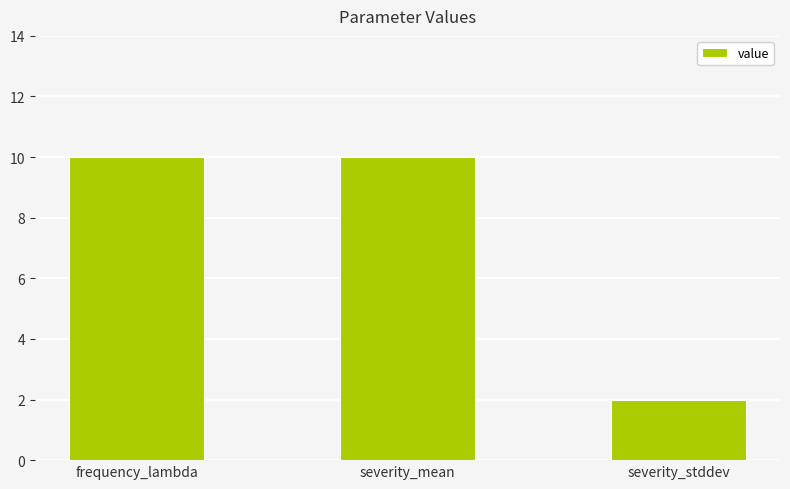

What is the change in value from frequency_lambda to severity_stddev?

-8